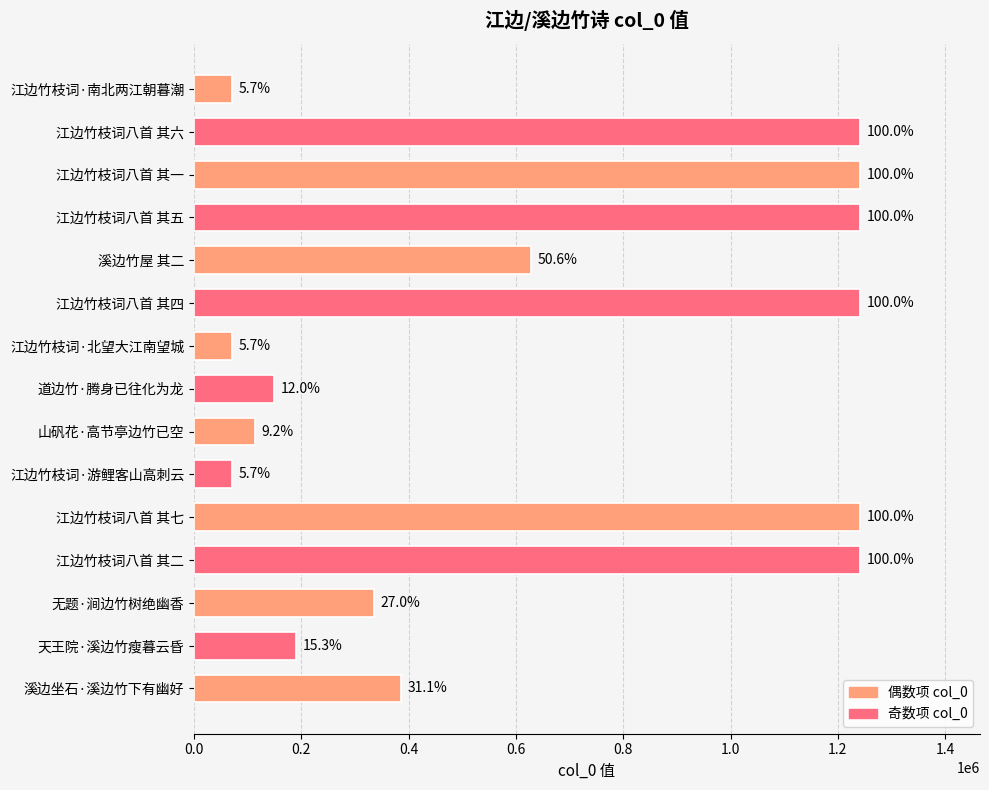

What is the difference between the maximum and minimum values?

1170036